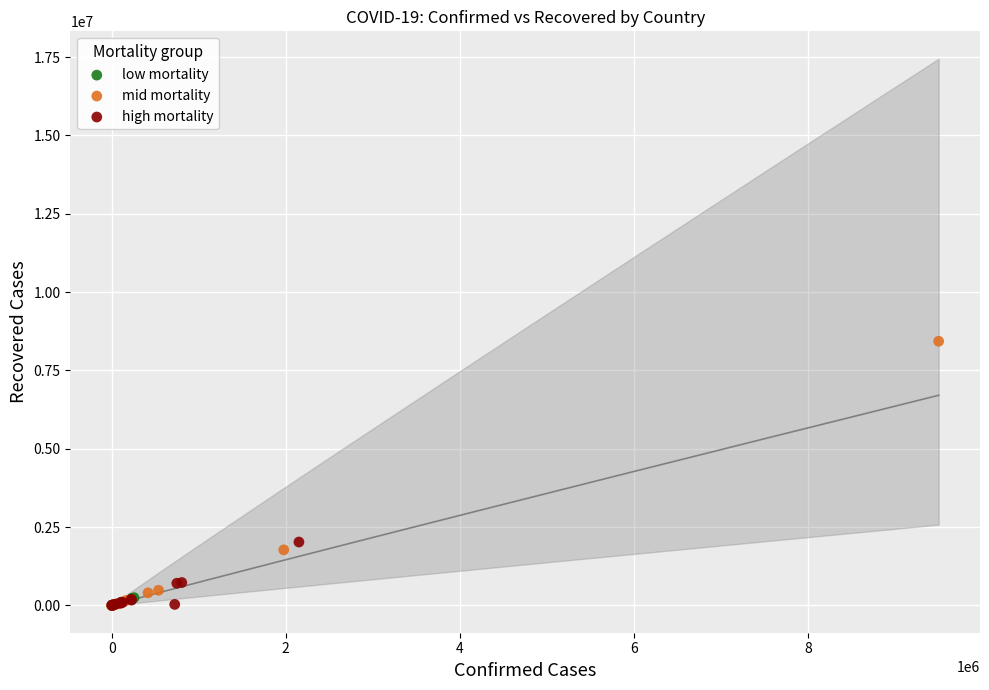

Which series has the largest Y range (max minus min)?

mid mortality